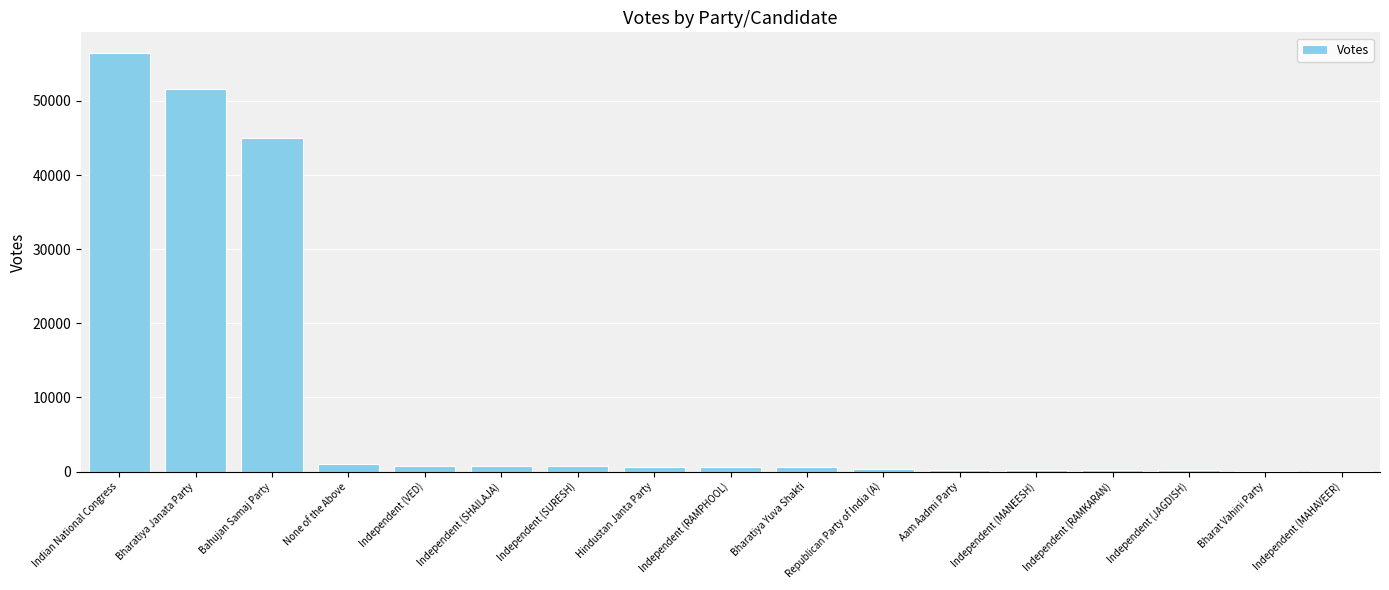

What is the maximum value shown in the chart?

56433